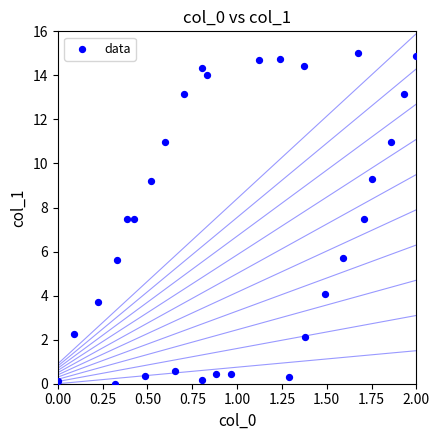

What is the range of X values (max minus min)?

2.0